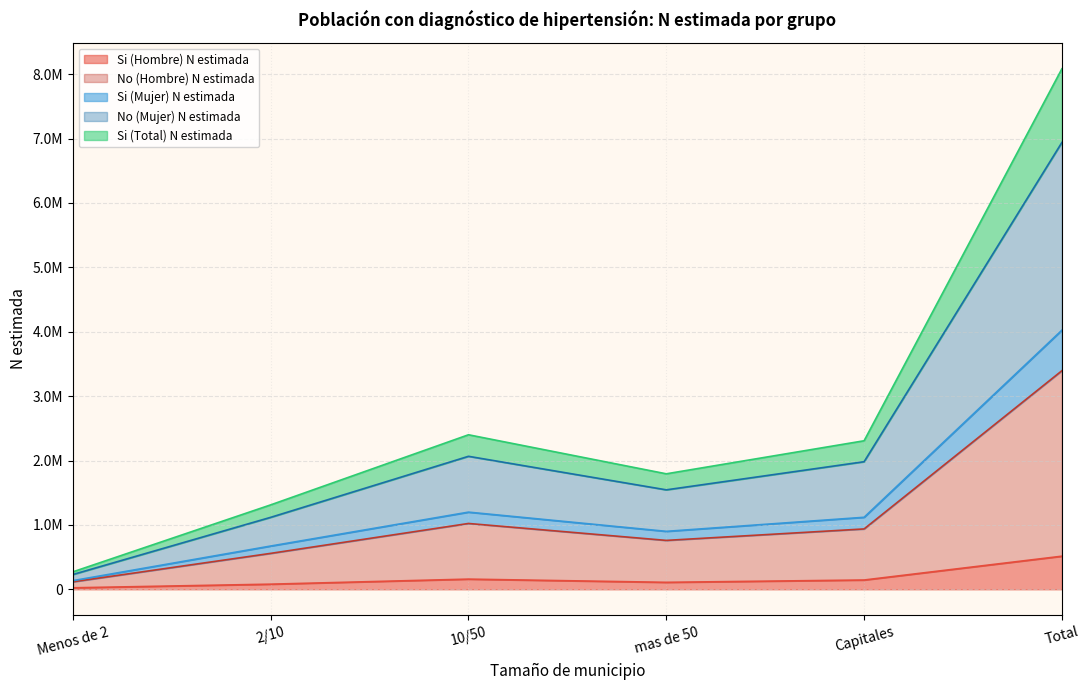

Which label corresponds to the largest value in the chart?

Total